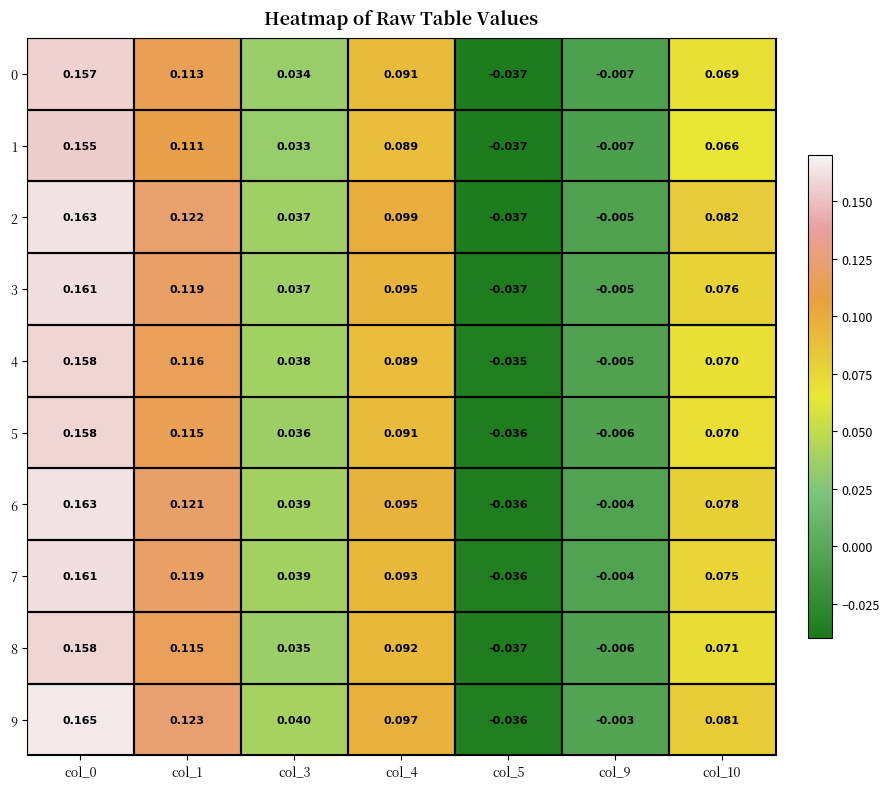

Is the value of 9 at col_9 greater than the value of 4 at col_0?

No